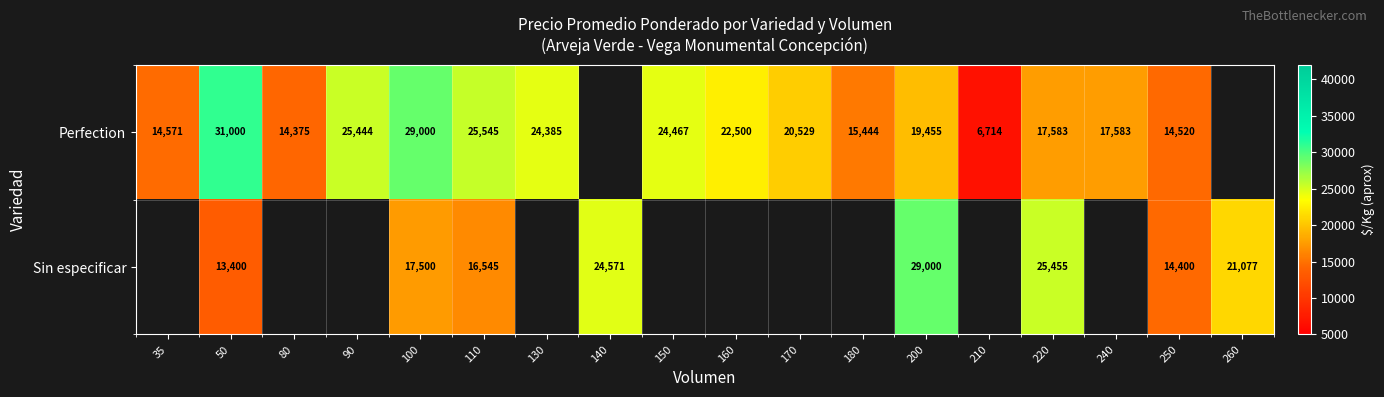

What is the difference between the Perfection values at 35 and 90?

10873